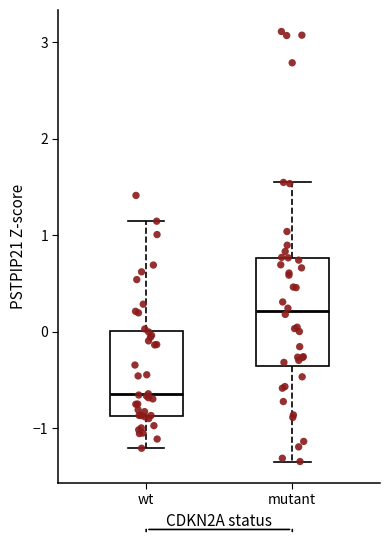

Comparing the boxes themselves (not the whiskers), which one is the tallest?

mutant